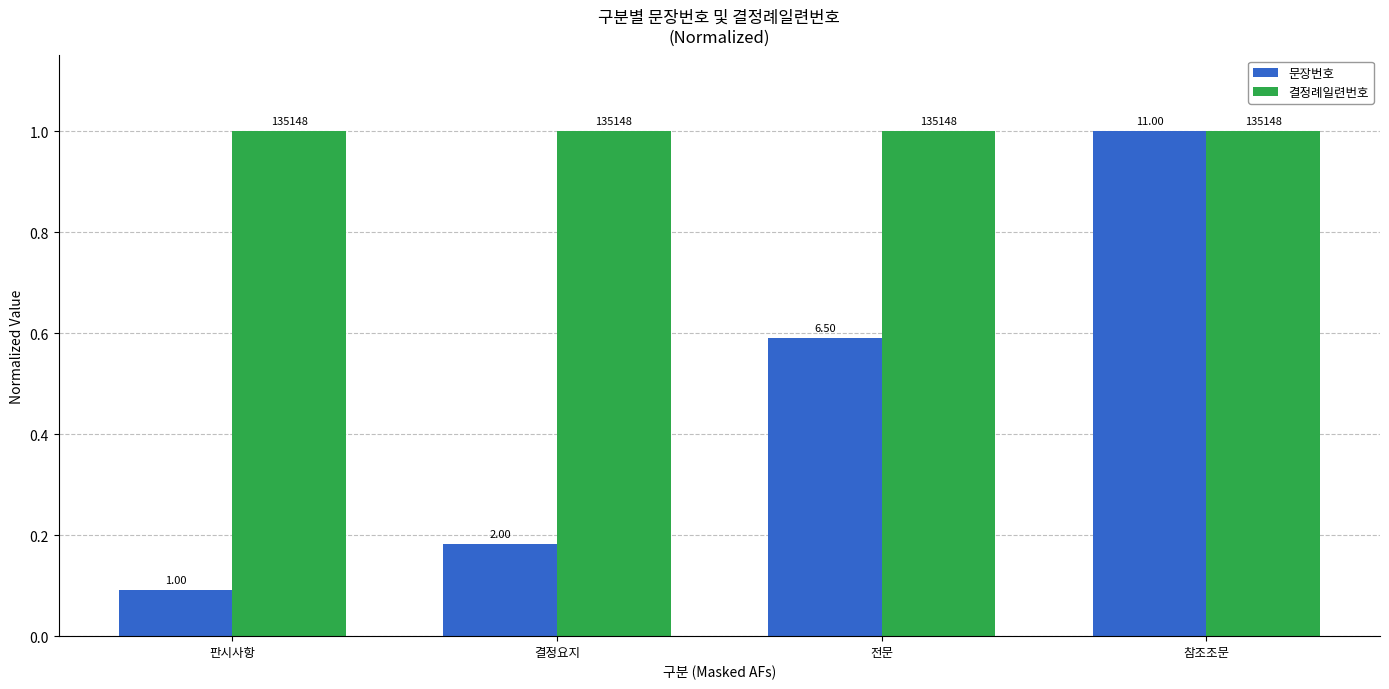

Rank the series by their average value, from highest to lowest.

결정례일련번호, 문장번호